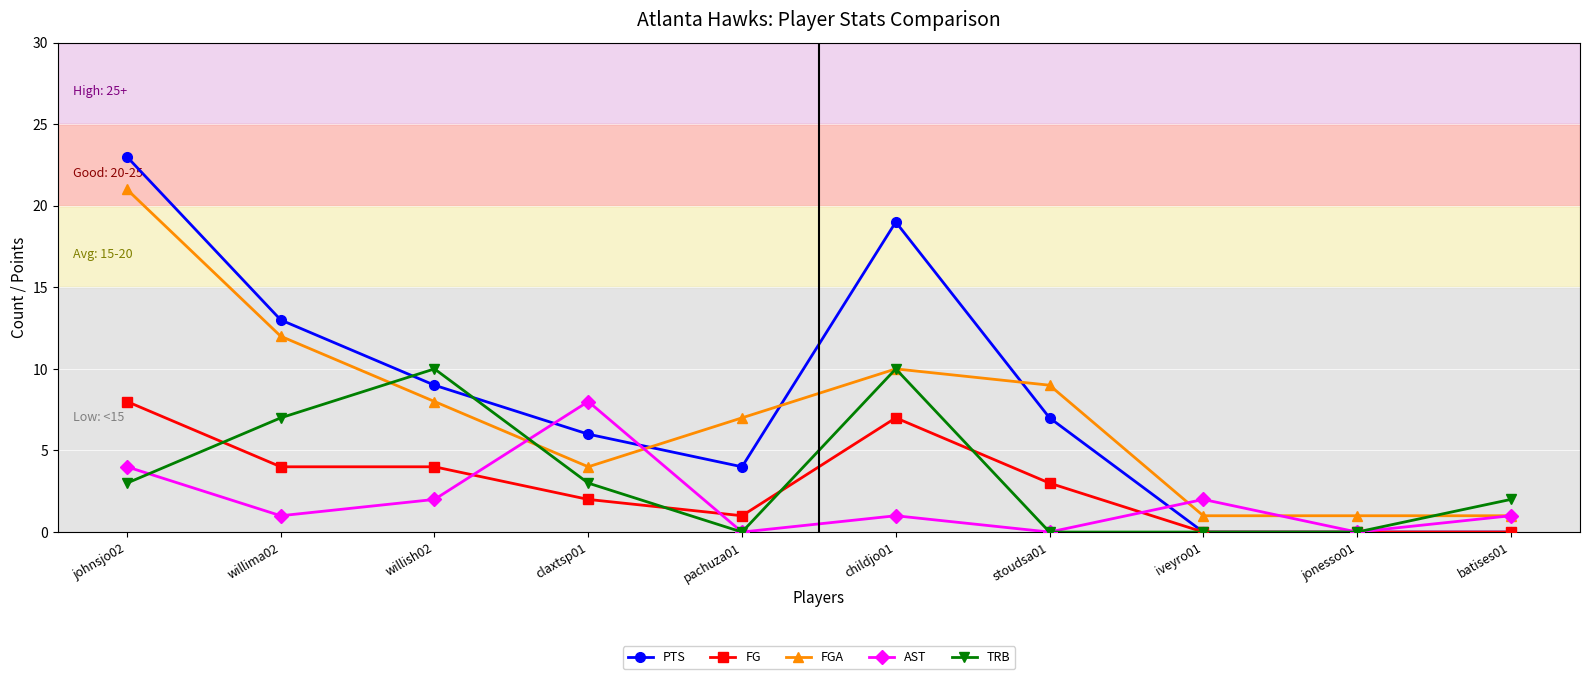

At how many categories does at least one series exceed 12?

3